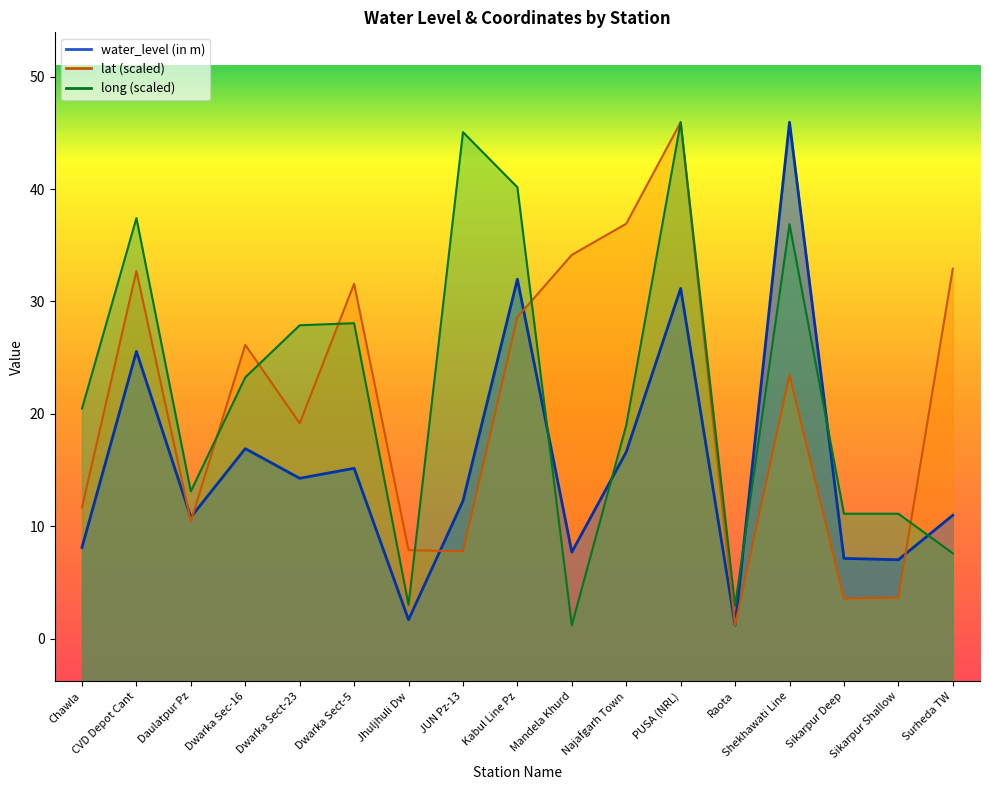

Which series ends up on top after the final intersection of lat and long?

lat